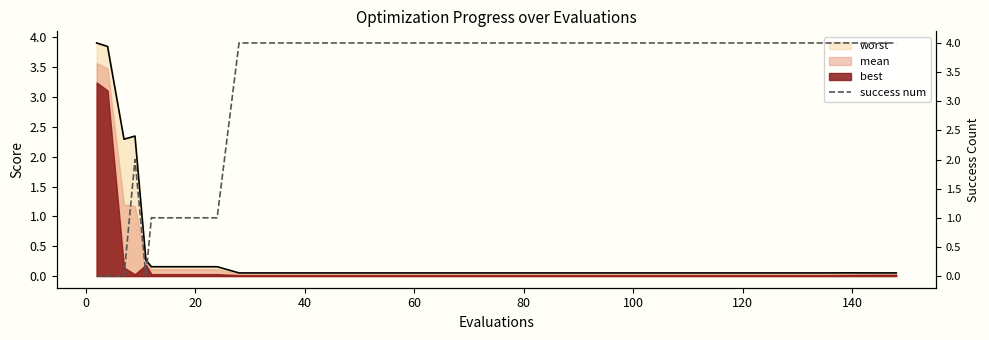

What is the maximum value shown in the chart?

4